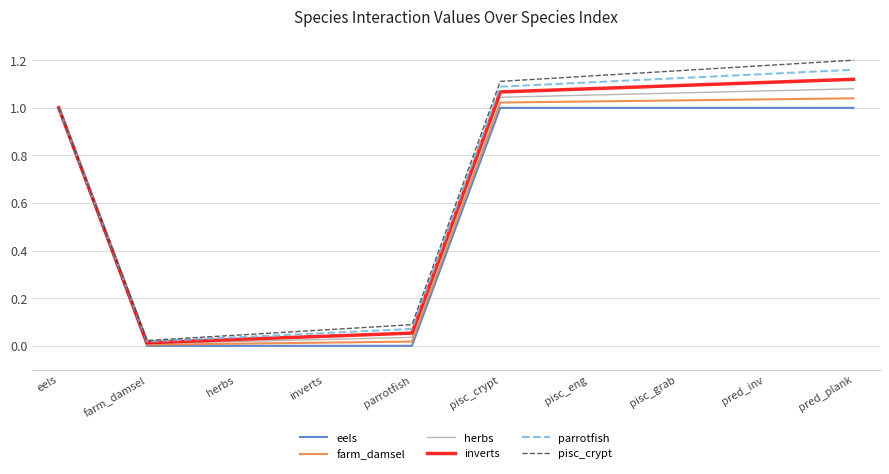

What is the difference between the maximum and minimum values in the eels series?

1.0